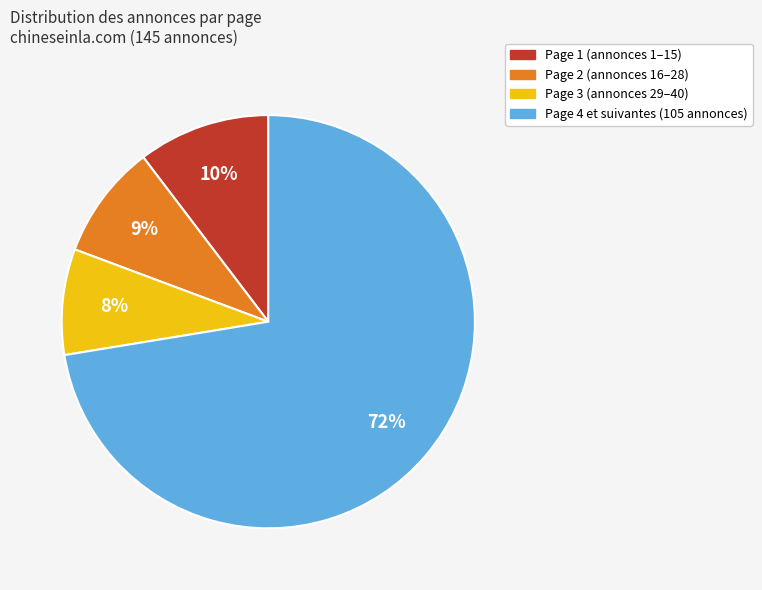

Is there any slice that represents more than half of the pie?

Yes